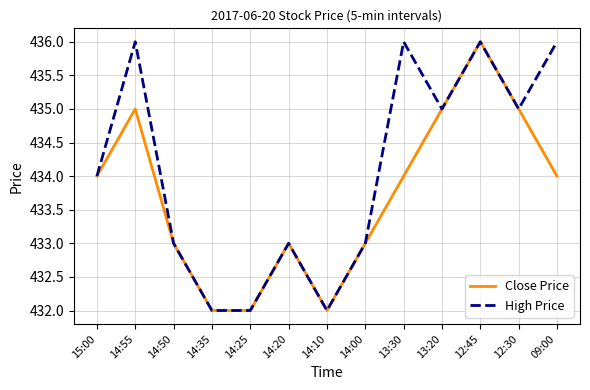

What is the minimum value shown in the chart?

432